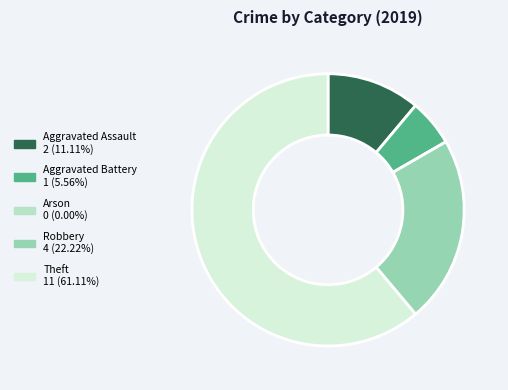

Which category has the biggest portion of the pie?

Theft